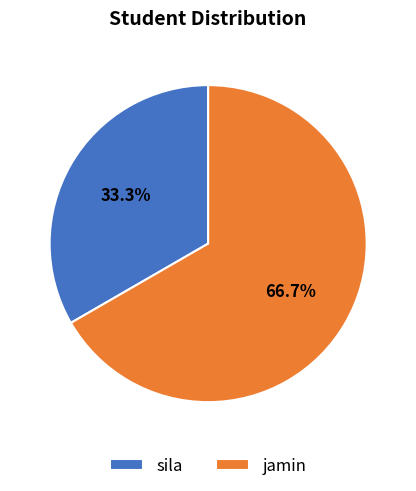

Does sila account for over 50% of the chart?

No